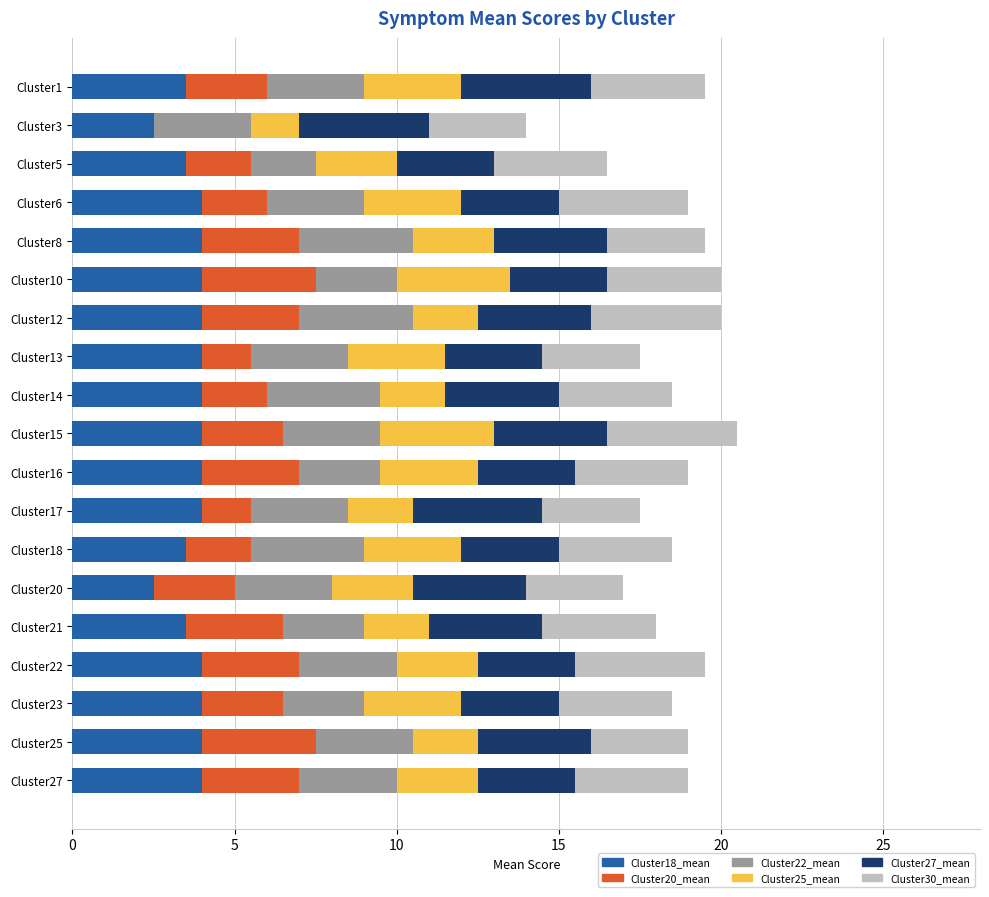

What is the total value across all series at Cluster13?

17.5